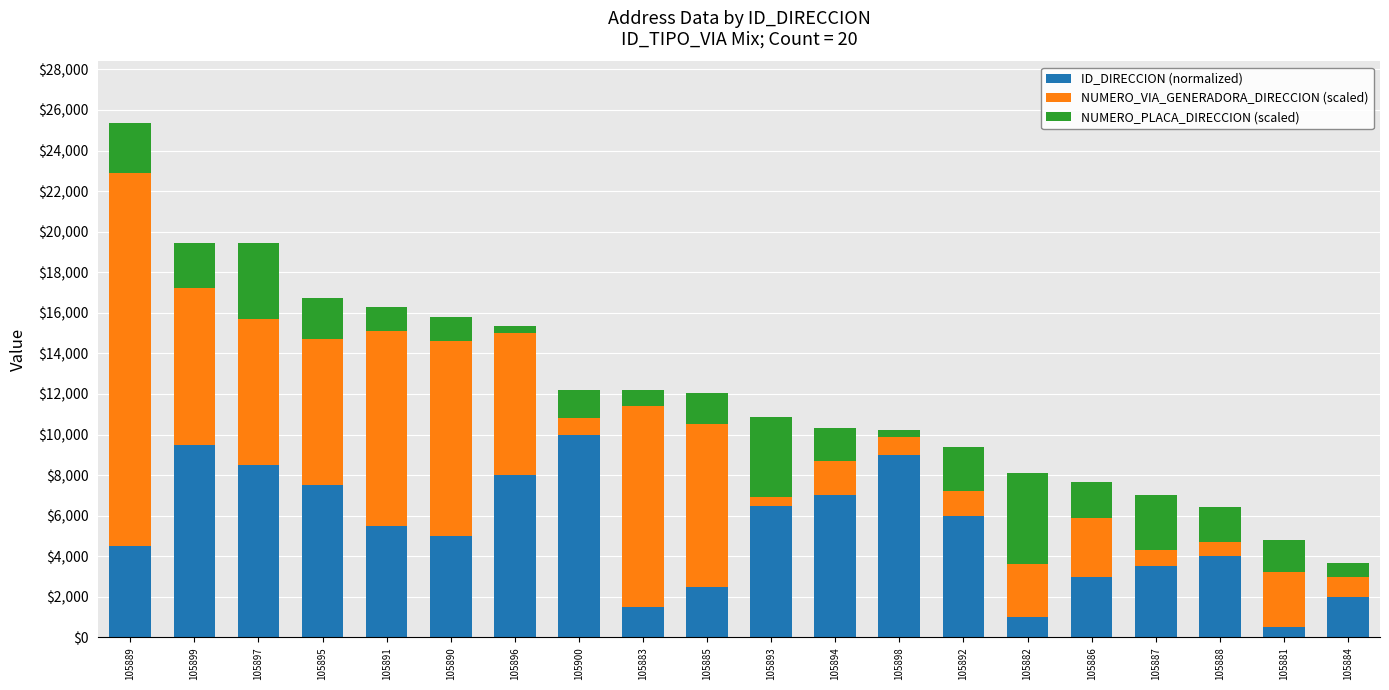

Does the chart contain stacked bars?

Yes